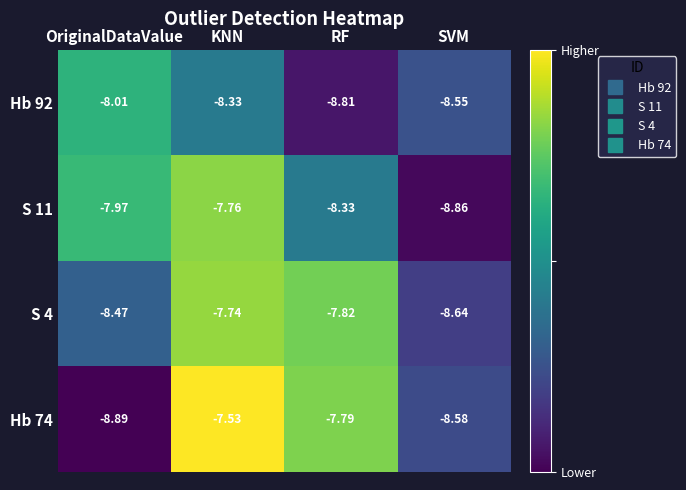

Rank the categories by Hb 74 value from highest to lowest.

KNN, RF, SVM, OriginalDataValue